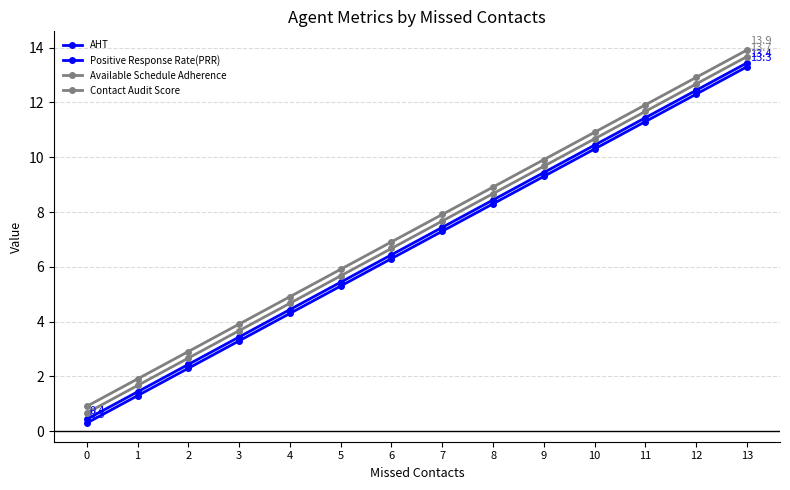

How many data points in Contact Audit Score are above 7?

7